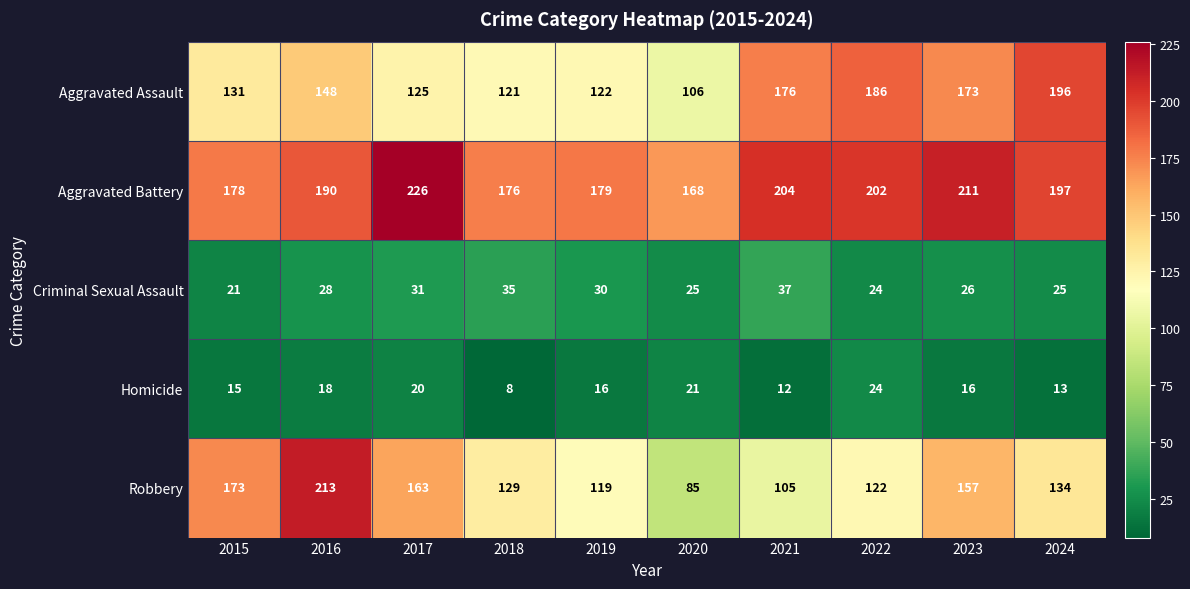

Which series changed the most between 2015 and 2019?

Robbery